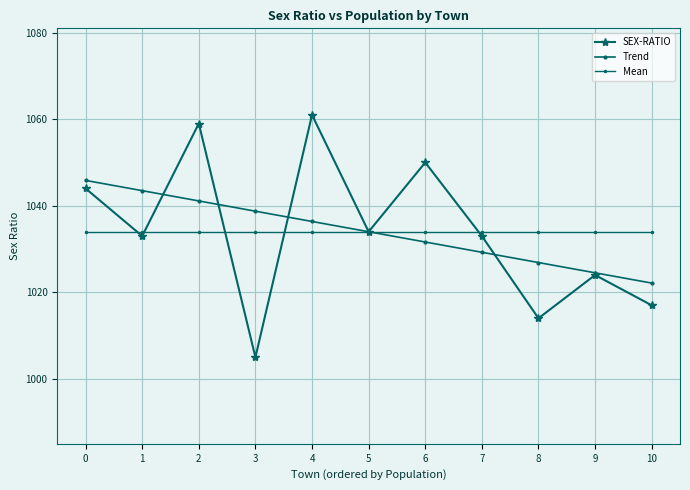

What is the approximate value of Trend at 3?

1038.7